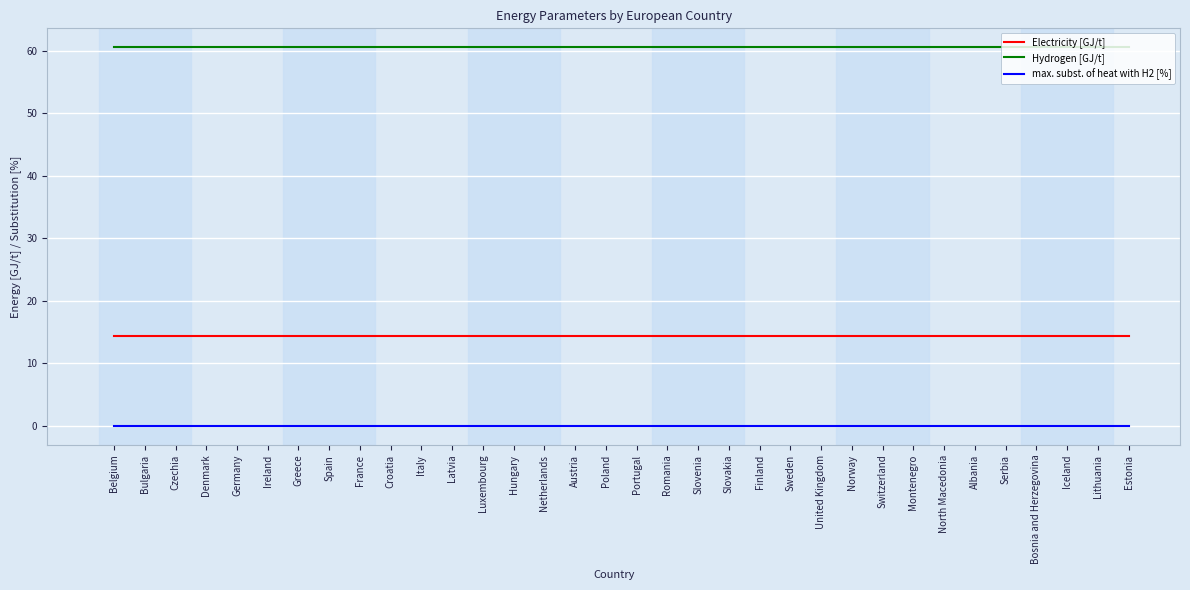

True or false: Electricity [GJ/t] and Hydrogen [GJ/t] intersect in this chart.

False